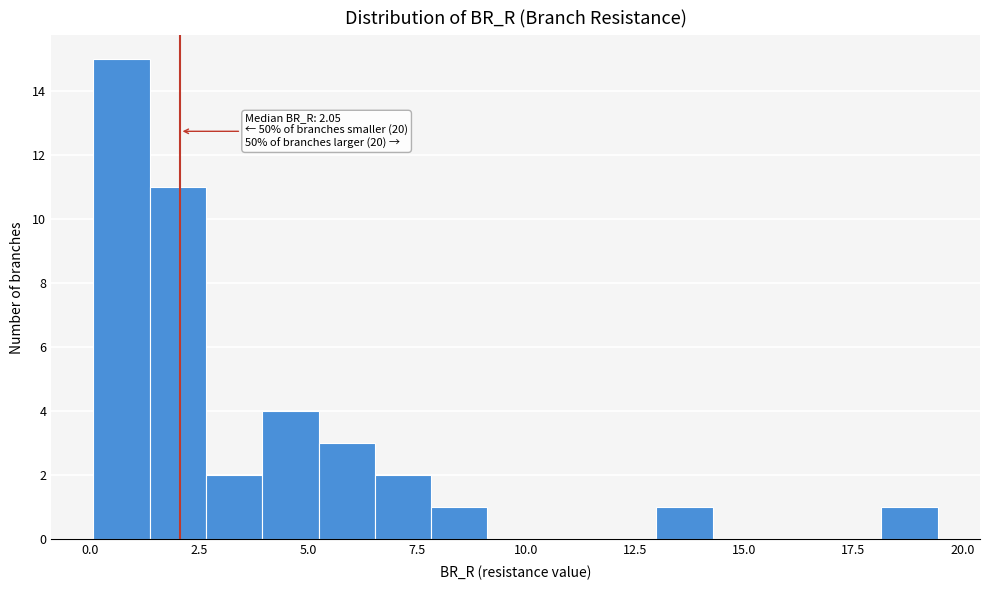

Around what value on the x-axis is the tallest bar? Give the approximate position of its centre, as read against the axis.

0.5